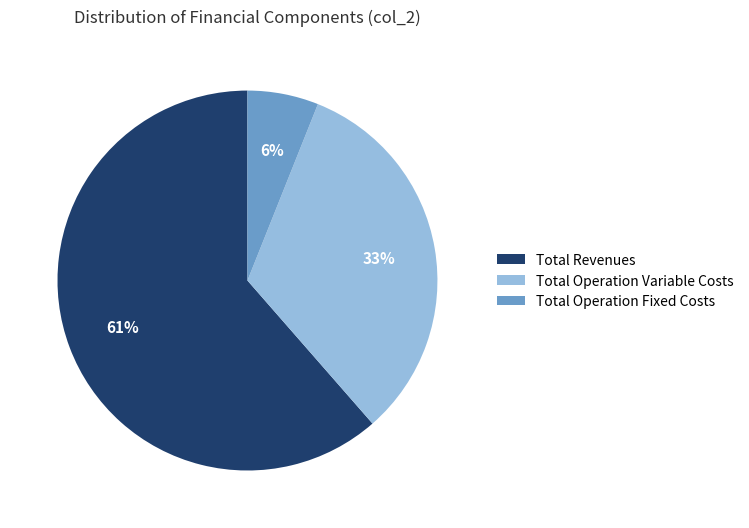

Rank the categories by value from highest to lowest.

Total Revenues, Total Operation Variable Costs, Total Operation Fixed Costs